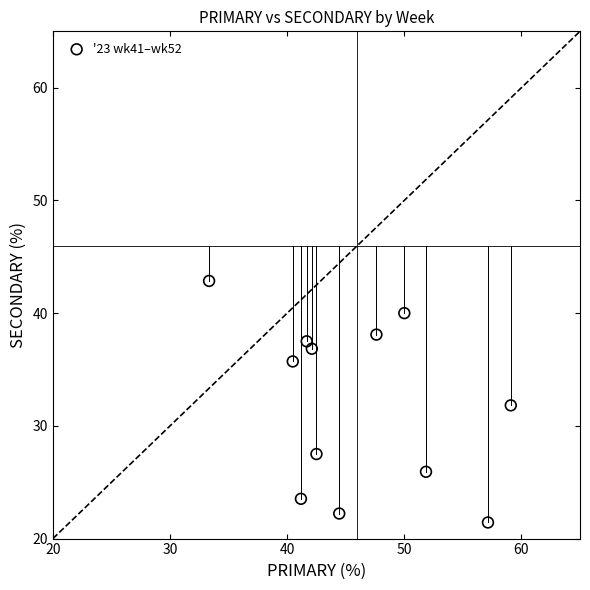

What is the range of Y values (max minus min)?

21.4